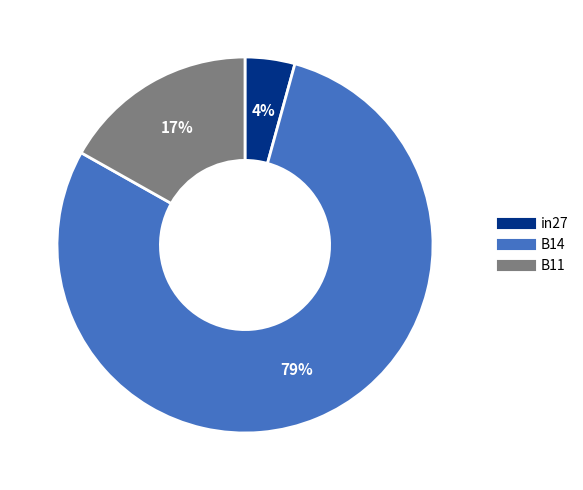

Do B14 and in27 together represent more than half of the pie?

Yes